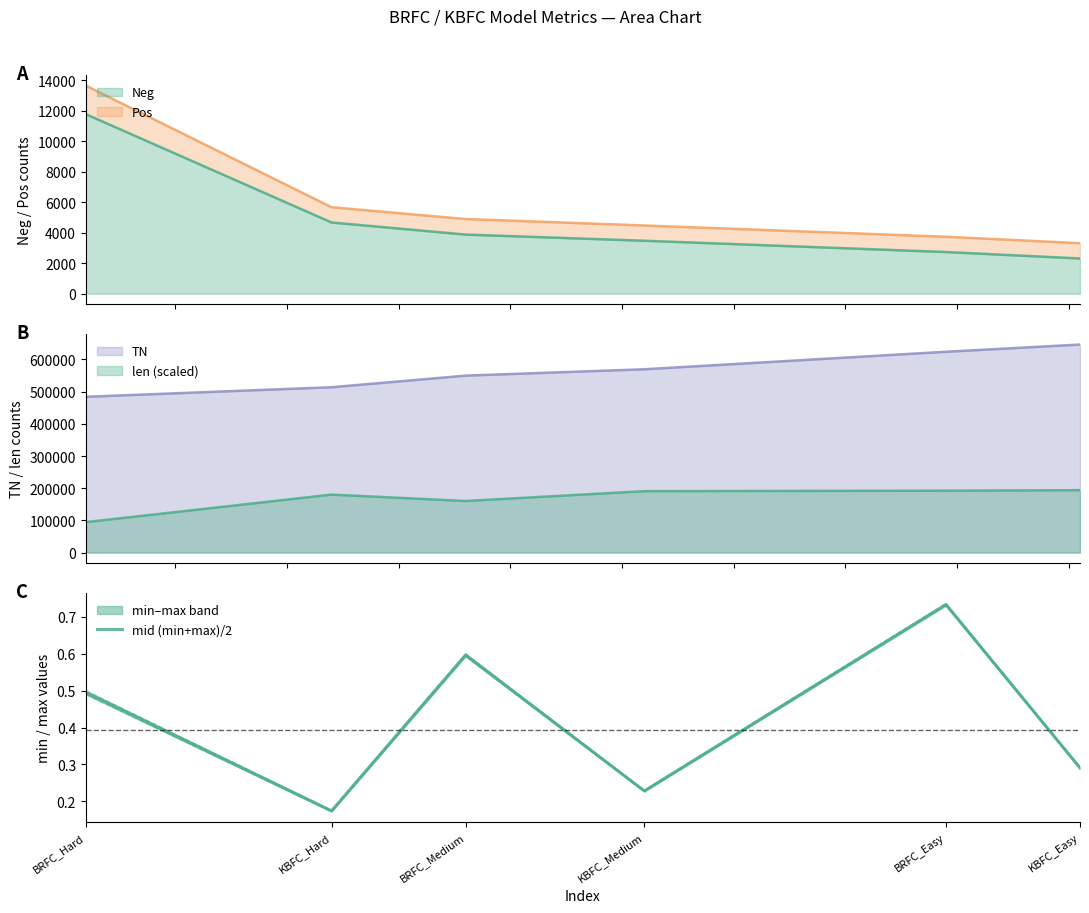

True or false: the data has more than 2 interior local peaks.

False